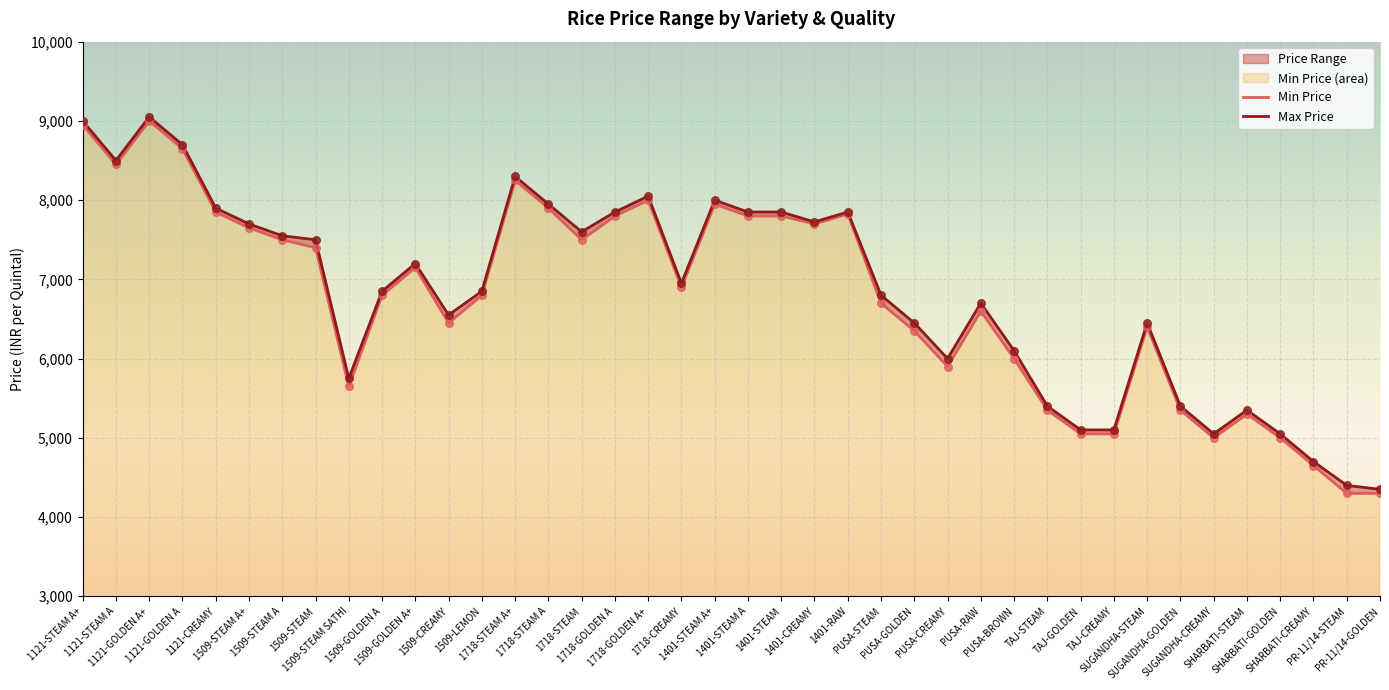

Which series contains the lowest Y value?

Min Price